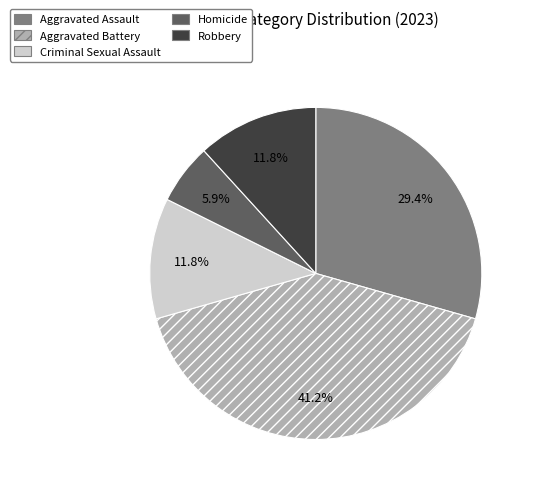

Count the number of slices in the pie.

5